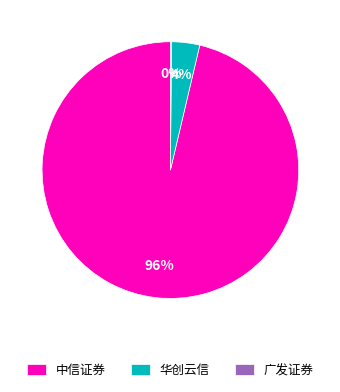

To the nearest percent, what is the difference between the largest and smallest slice percentages?

96%